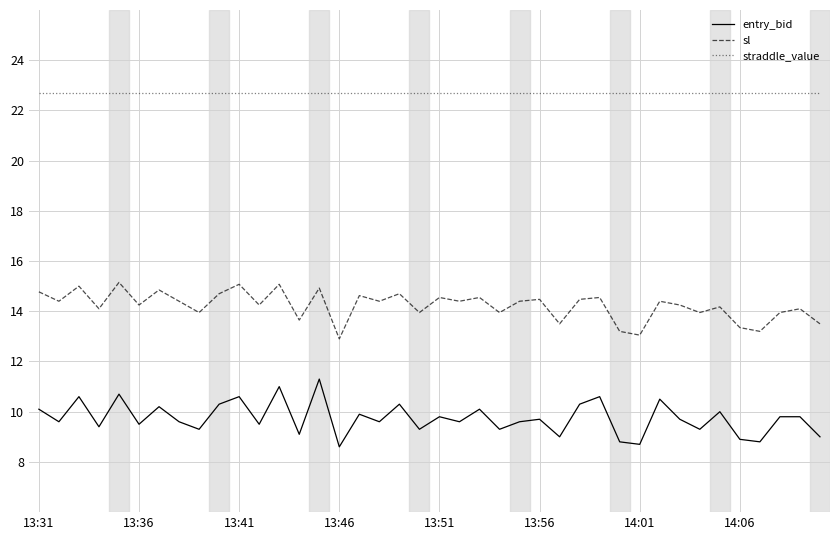

Rank the series by their maximum value, from highest to lowest.

straddle_value, sl, entry_bid